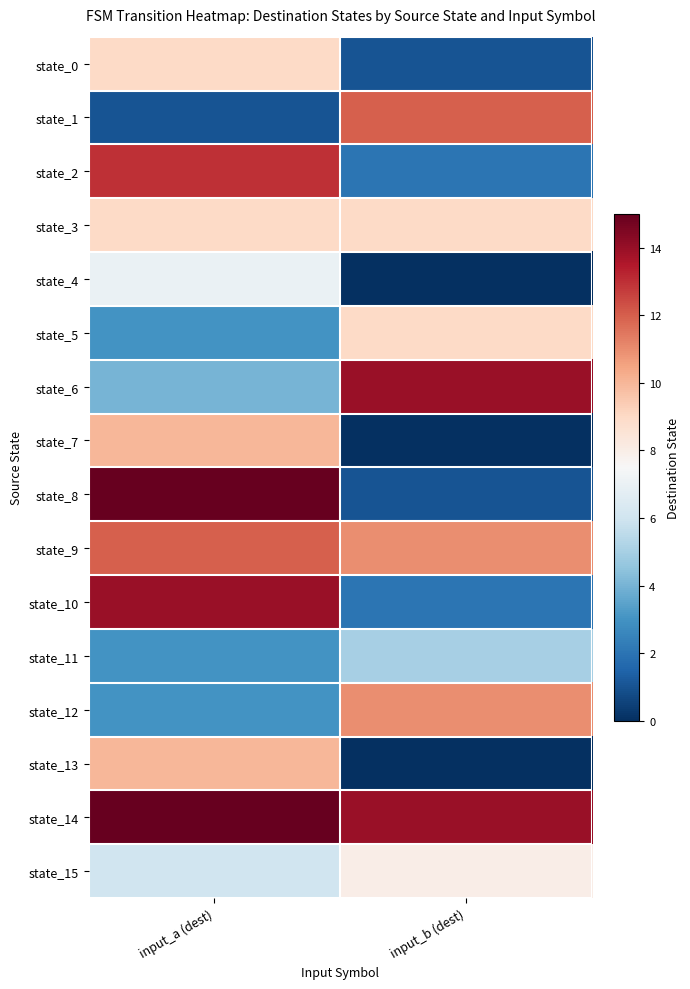

Count the number of data series in this chart.

16